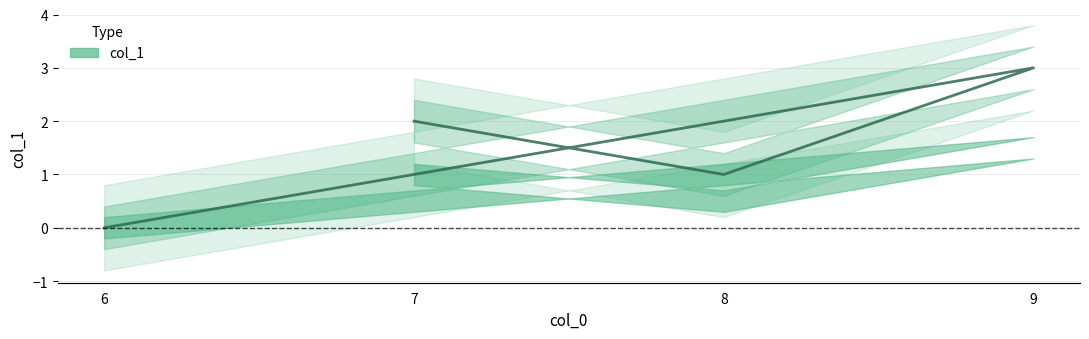

The chart shows a value of 3 at 9. True or false?

True